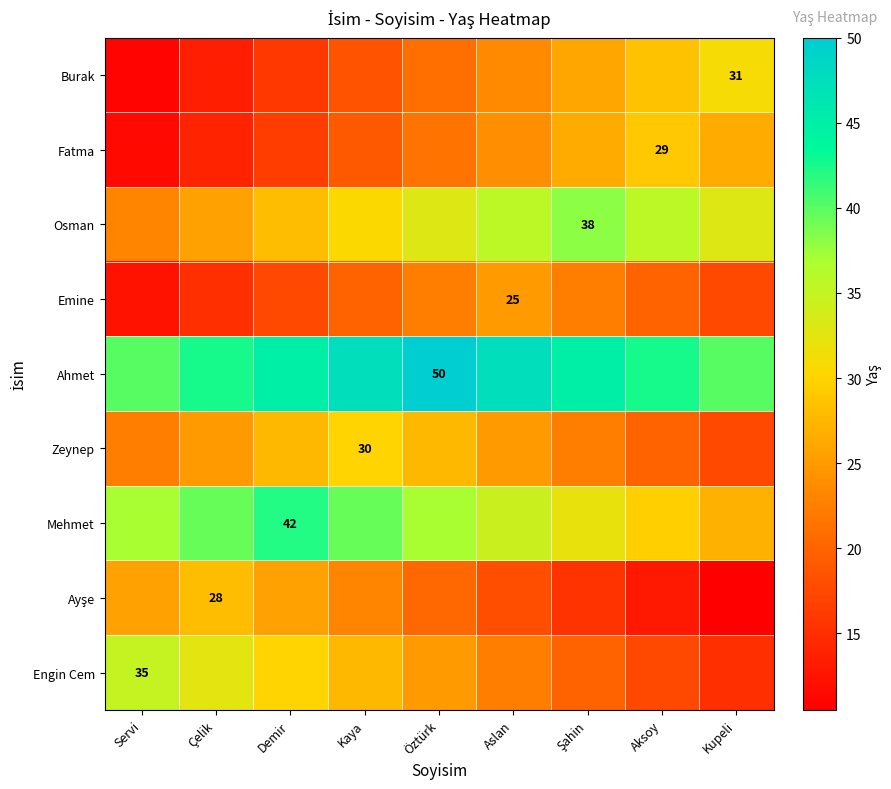

What is the maximum value shown in the chart?

50.0